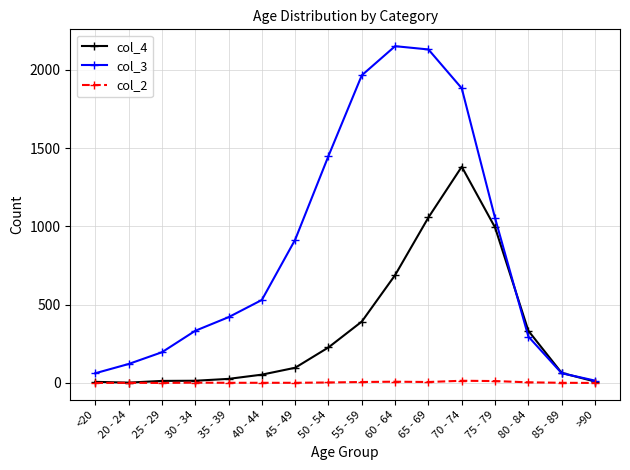

Which series has the widest spread of values?

col_3